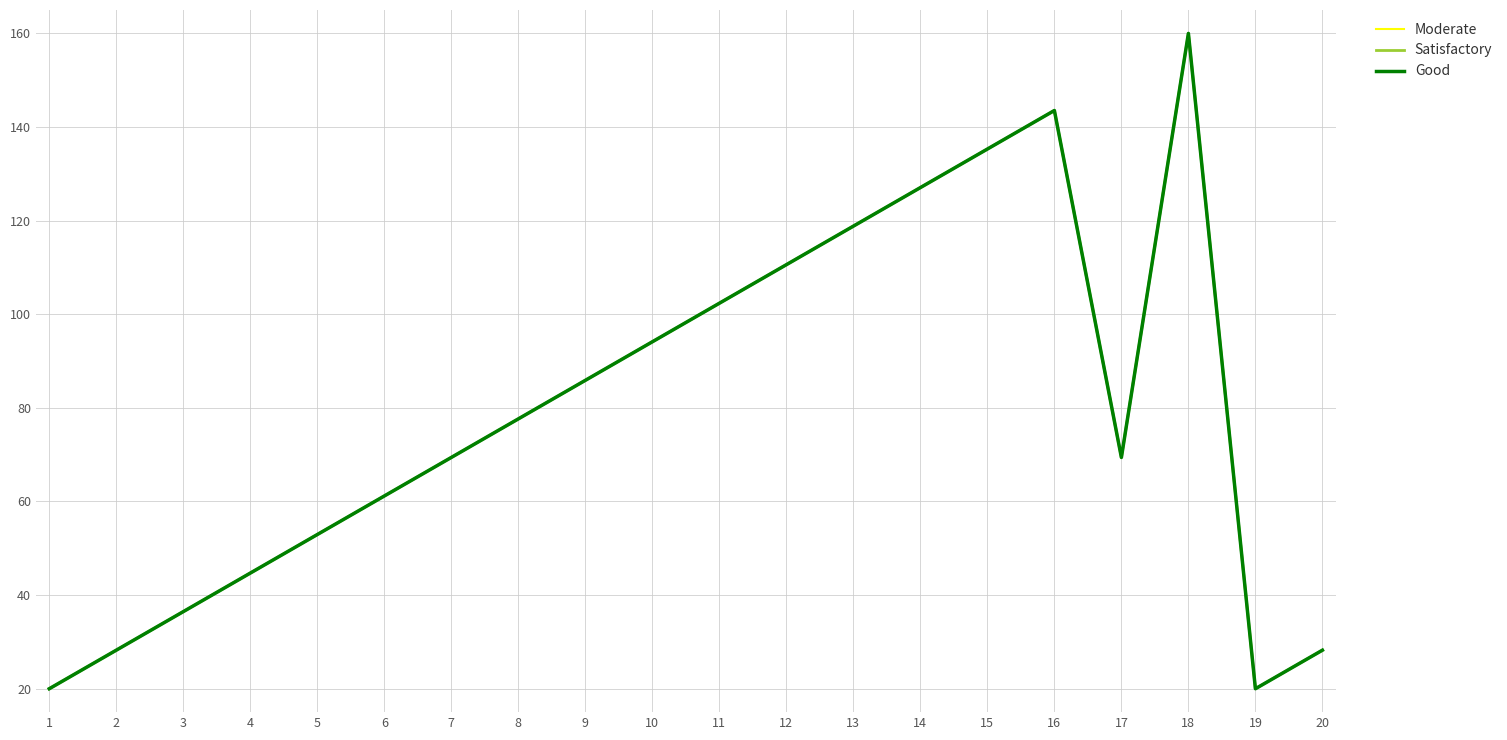

Reading right to left, transcribe all the data shown in this chart.

Moderate: 28.2	20.0	160.0	69.4	143.5	135.3	127.1	118.8	110.6	102.4	94.1	85.9	77.6	69.4	61.2	52.9	44.7	36.5	28.2	20.0
Satisfactory: 28.2	20.0	160.0	69.4	143.5	135.3	127.1	118.8	110.6	102.4	94.1	85.9	77.6	69.4	61.2	52.9	44.7	36.5	28.2	20.0
Good: 28.2	20.0	160.0	69.4	143.5	135.3	127.1	118.8	110.6	102.4	94.1	85.9	77.6	69.4	61.2	52.9	44.7	36.5	28.2	20.0